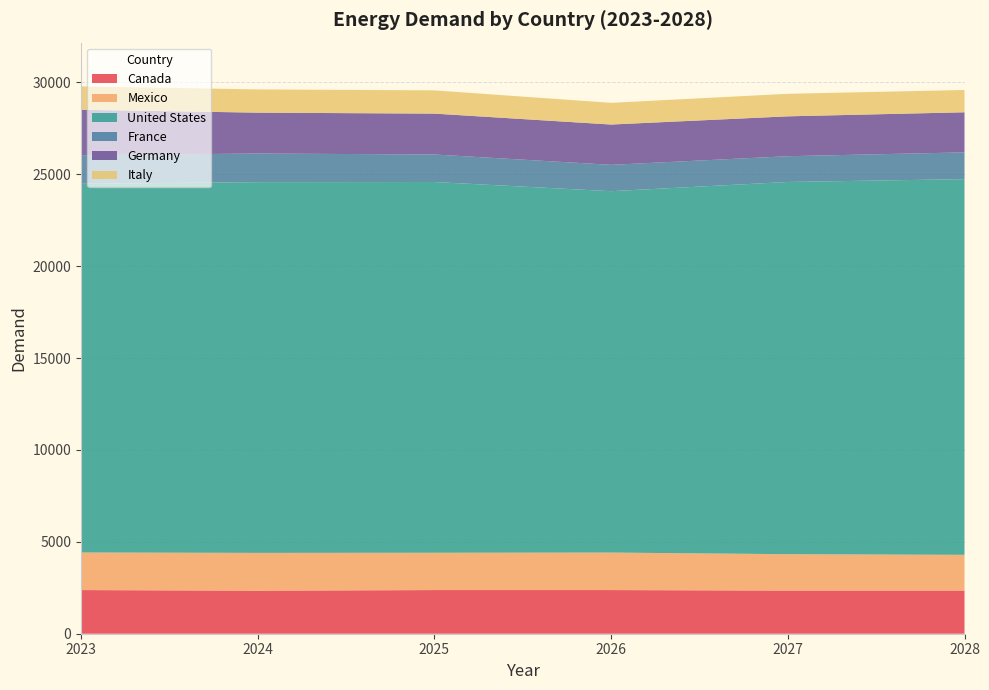

Reading left to right, what are all the values shown in this chart?

Canada: 2375.6	2343.8	2375.6	2375.6	2348.9	2348.9
Mexico: 2043.0	2054.3	2029.4	2039.5	1978.1	1942.8
United States: 20061.0	20172.5	20172.5	19663.5	20252.9	20442.1
France: 1556.6	1556.6	1497.4	1433.3	1400.9	1456.9
Germany: 2472.6	2224.0	2224.0	2192.9	2170.4	2180.6
Italy: 1269.8	1264.6	1264.6	1179.8	1226.2	1213.0